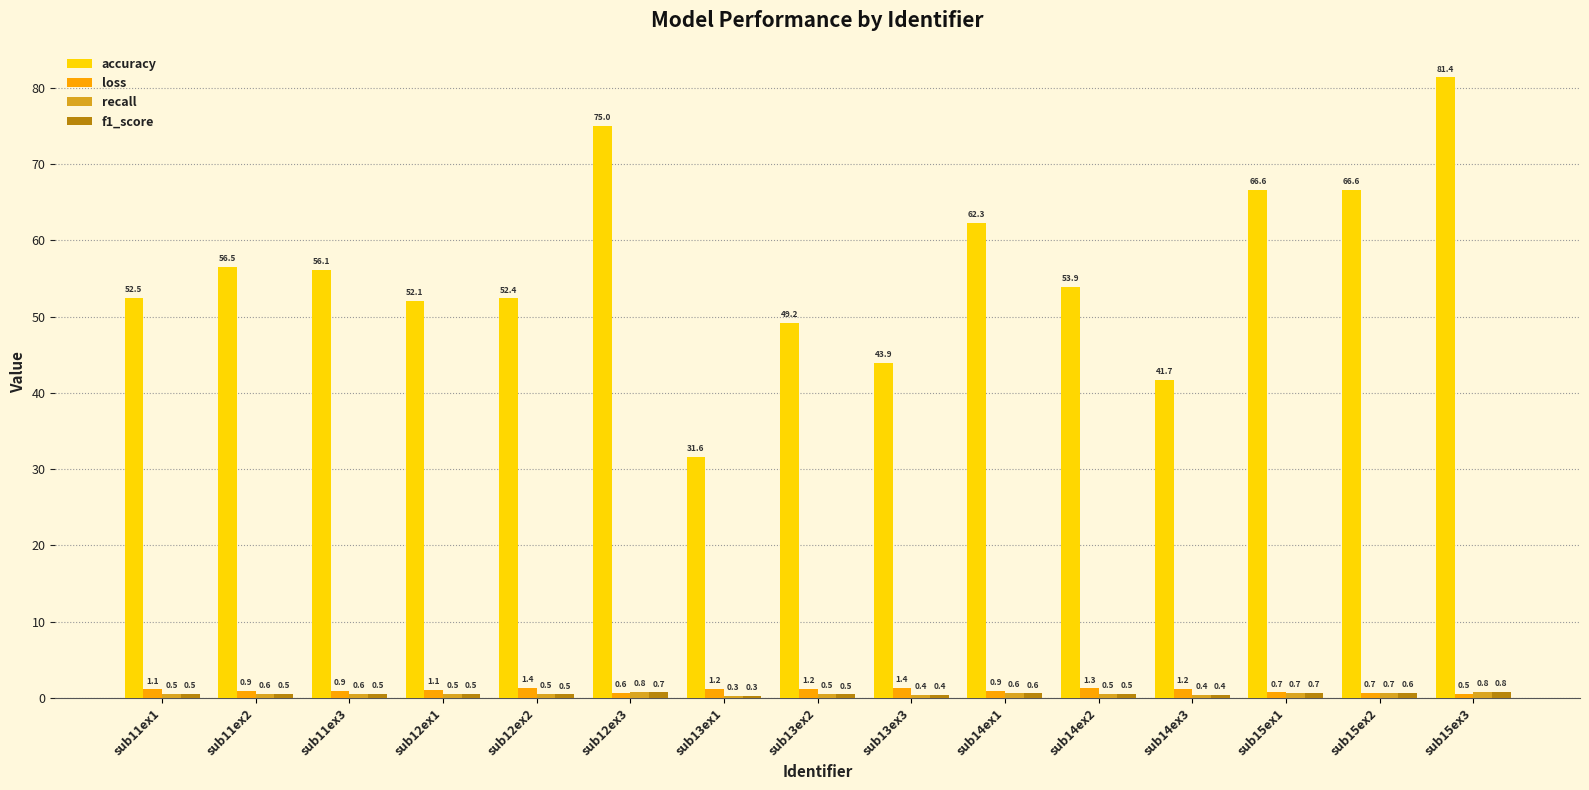

At which category is the sum across all series the highest?

sub15ex3